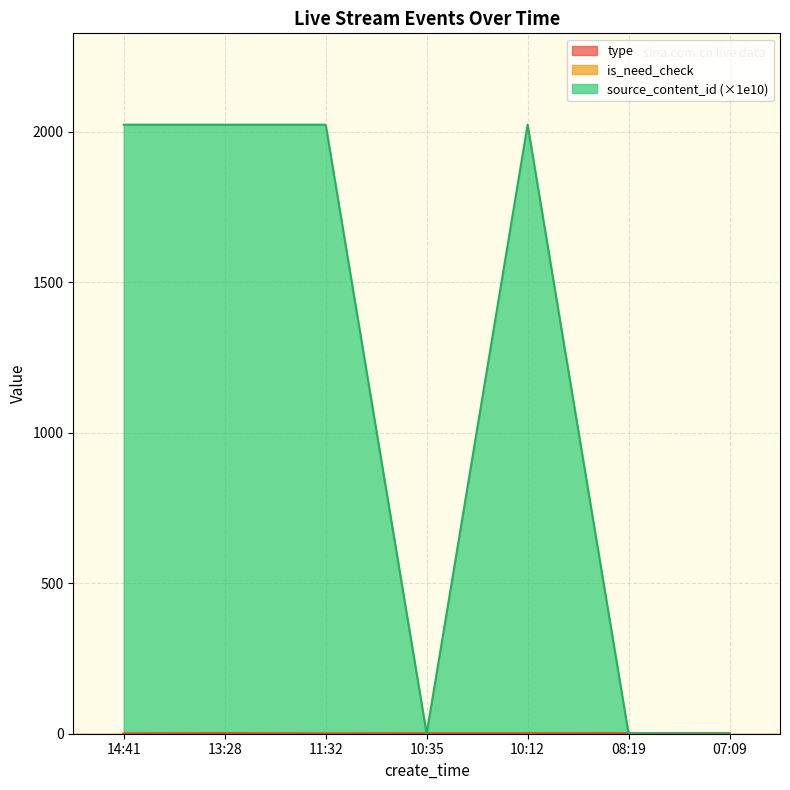

Reading left to right, what are all the values shown in this chart?

type: 14:41=0.0	13:28=1.0	11:32=0.0	10:35=0.0	10:12=0.0	08:19=1.0	07:09=1.0
is_need_check: 14:41=0.0	13:28=0.0	11:32=0.0	10:35=1.0	10:12=1.0	08:19=0.0	07:09=1.0
source_content_id: 14:41=2023.0	13:28=2023.0	11:32=2023.0	10:35=0.0	10:12=2023.0	08:19=0.0	07:09=0.0